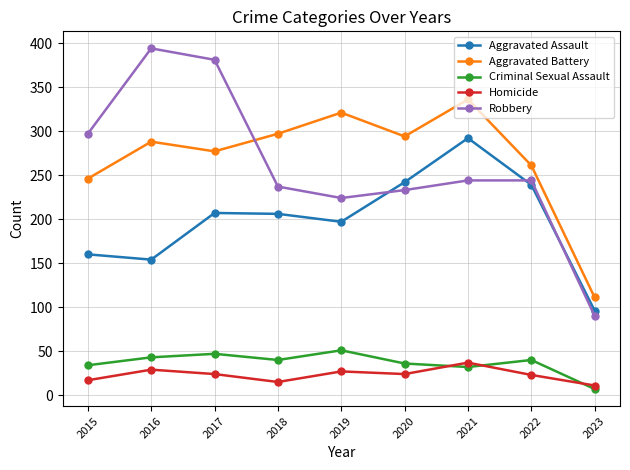

Is the value of Aggravated Battery at 2022 greater than the value of Homicide at 2020?

Yes